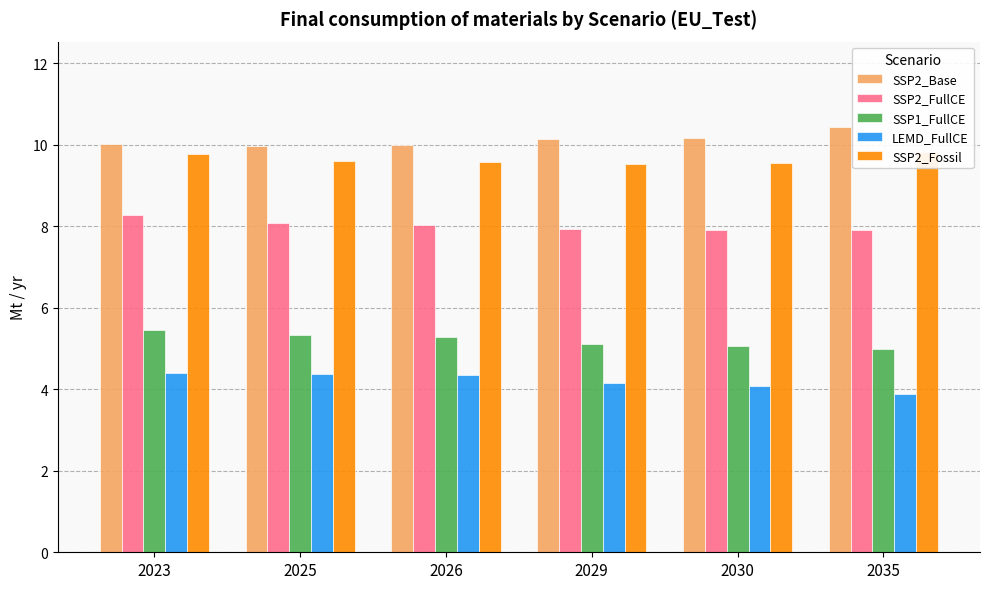

Is the value of SSP2_Base at 2030 greater than the value of SSP2_FullCE at 2023?

Yes